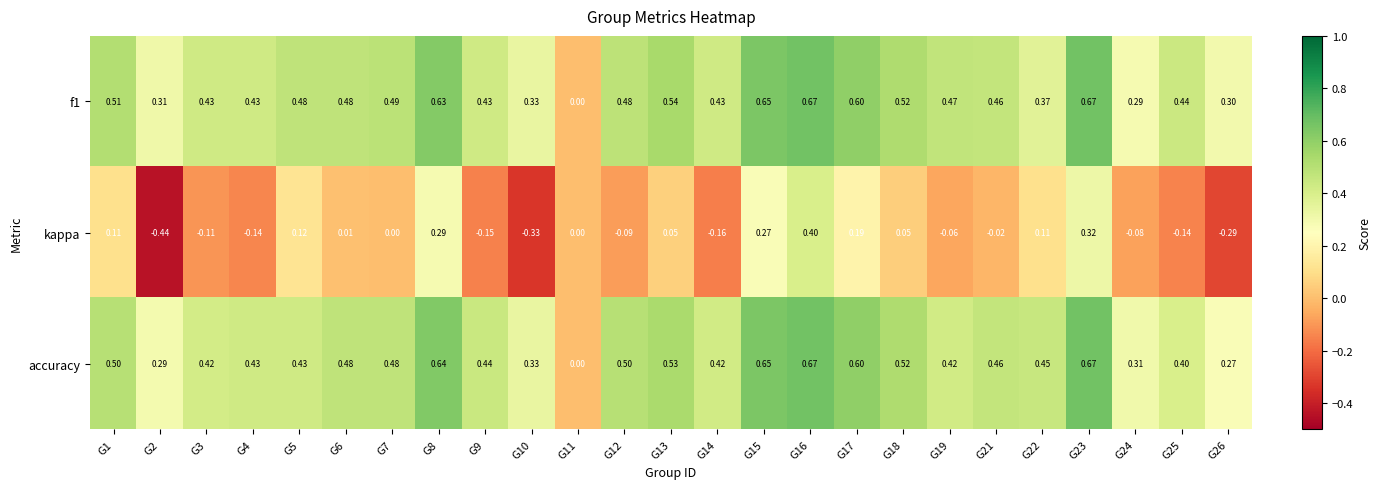

Which series has the largest range (max minus min)?

kappa